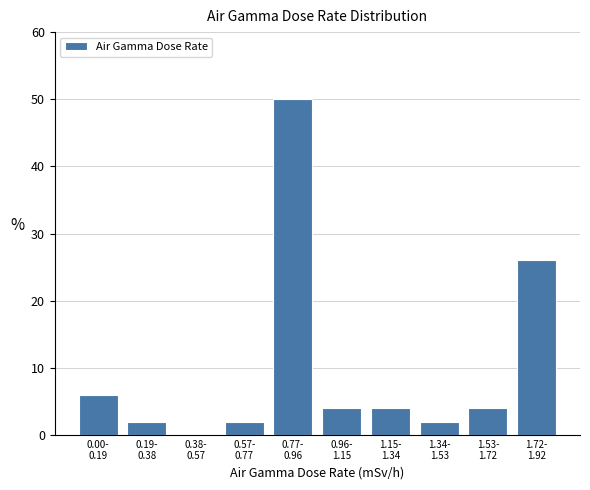

What is the sum of all values?

100